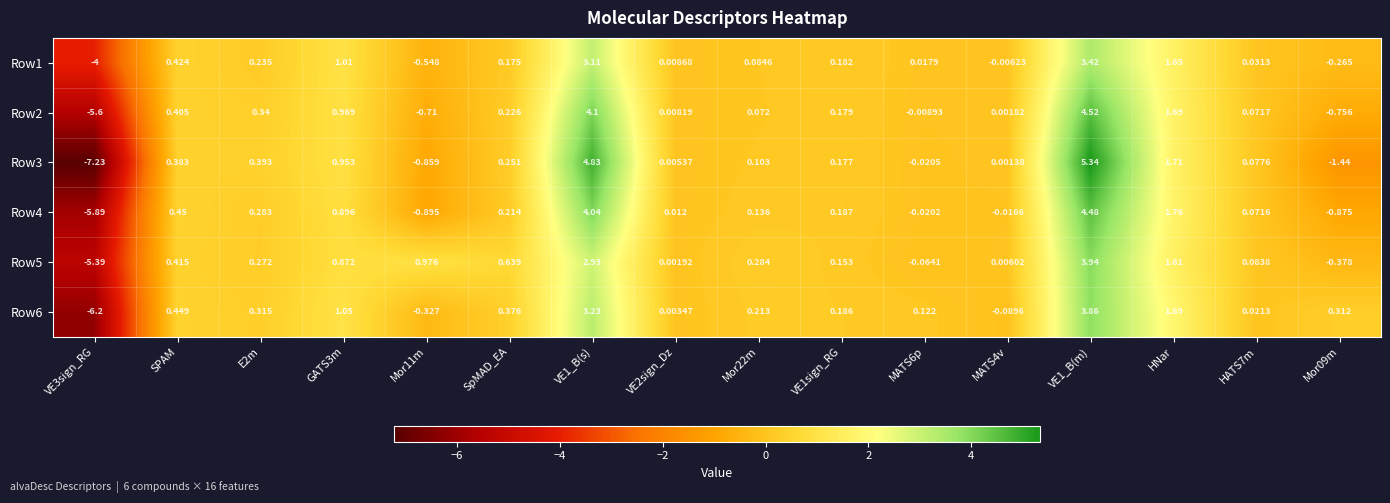

At which category does the chart reach its peak across all series?

VE1_B(m)